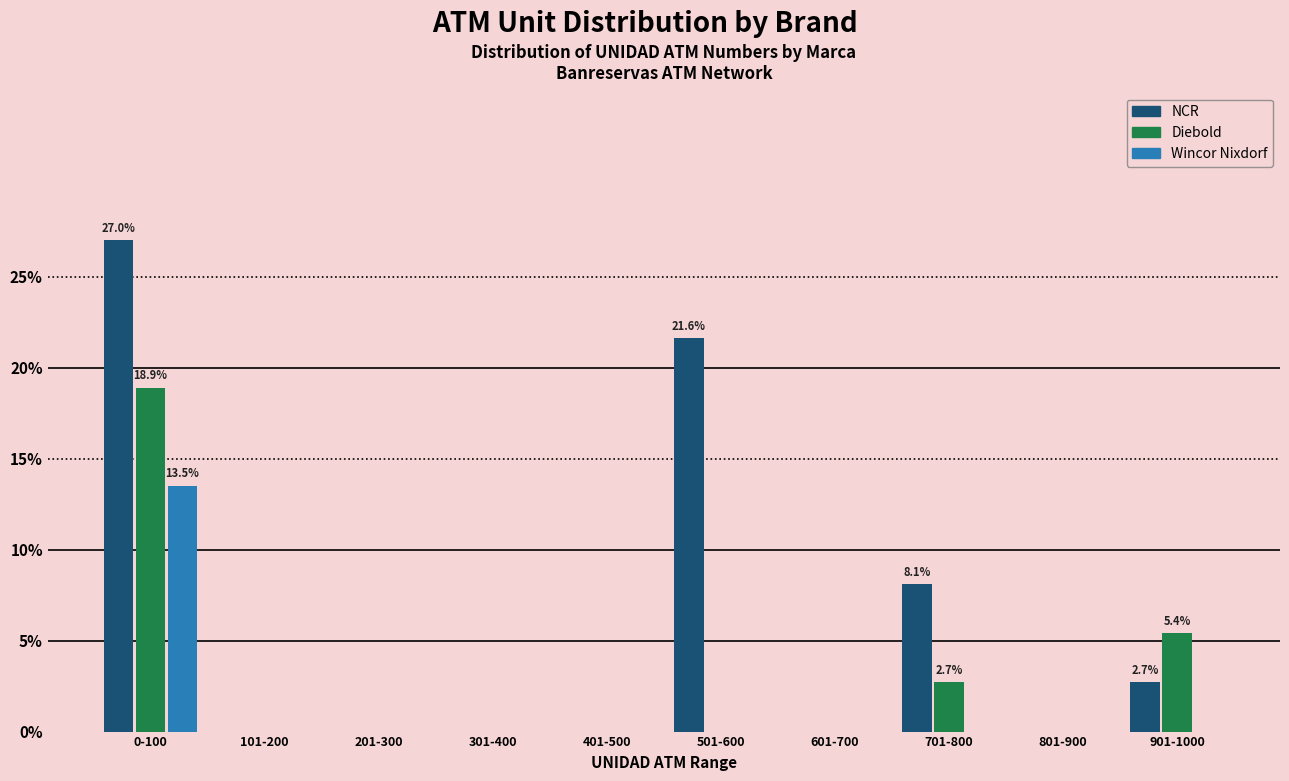

Reading right to left, extract all data points from this chart.

NCR: 901-1000=2.7	801-900=0.0	701-800=8.1	601-700=0.0	501-600=21.6	401-500=0.0	301-400=0.0	201-300=0.0	101-200=0.0	0-100=27.0
Diebold: 901-1000=5.4	801-900=0.0	701-800=2.7	601-700=0.0	501-600=0.0	401-500=0.0	301-400=0.0	201-300=0.0	101-200=0.0	0-100=18.9
Wincor Nixdorf: 901-1000=0.0	801-900=0.0	701-800=0.0	601-700=0.0	501-600=0.0	401-500=0.0	301-400=0.0	201-300=0.0	101-200=0.0	0-100=13.5